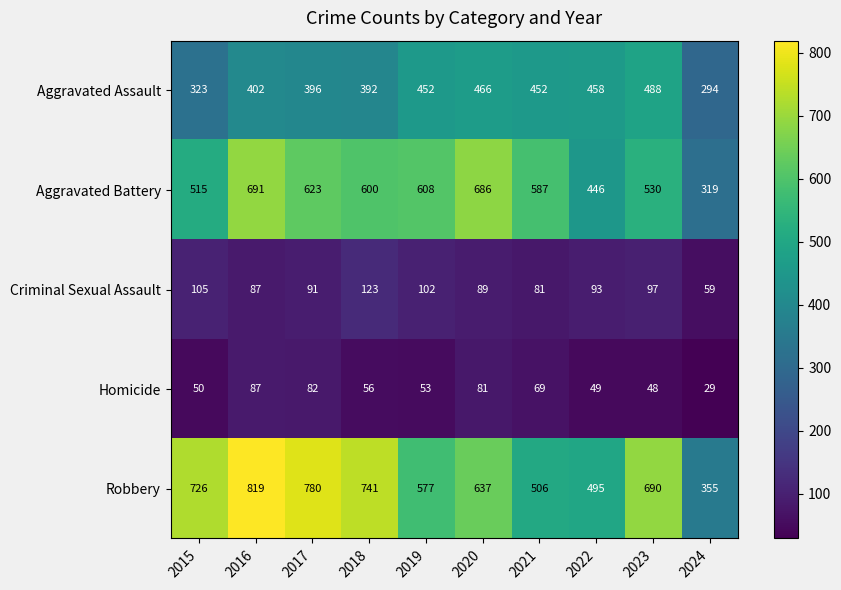

Between 2018 and 2022, which series saw the biggest shift?

Robbery